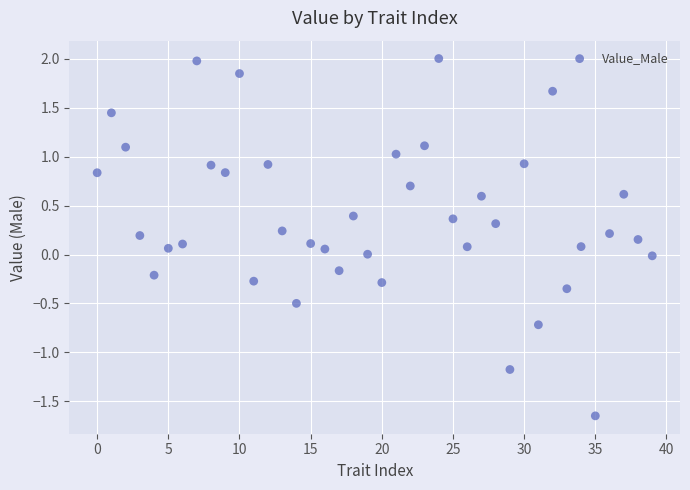

What is the range of Y values (max minus min)?

3.7